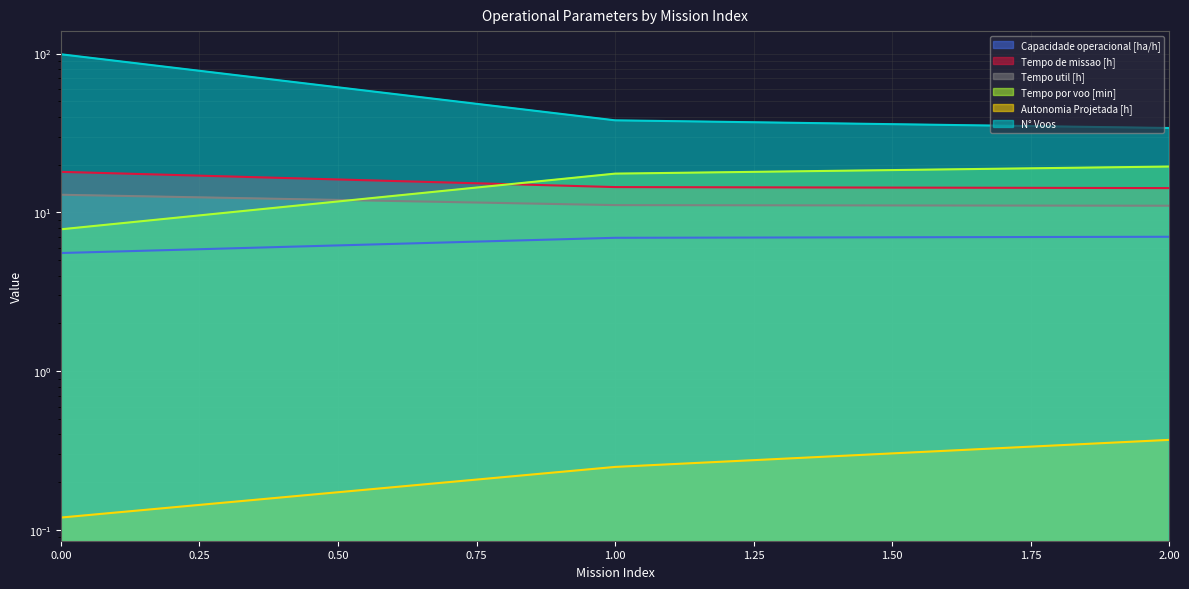

Which series has the widest spread of values?

N° Voos